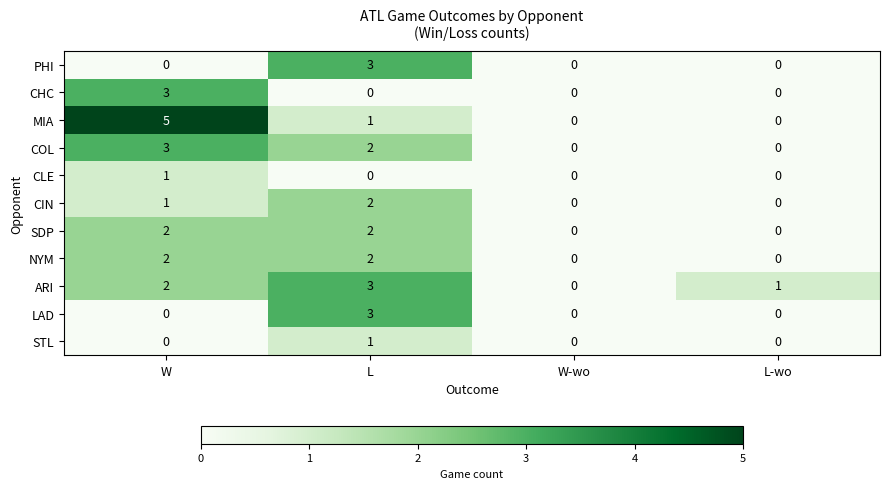

Rank the categories by ARI value from lowest to highest.

W-wo, L-wo, W, L